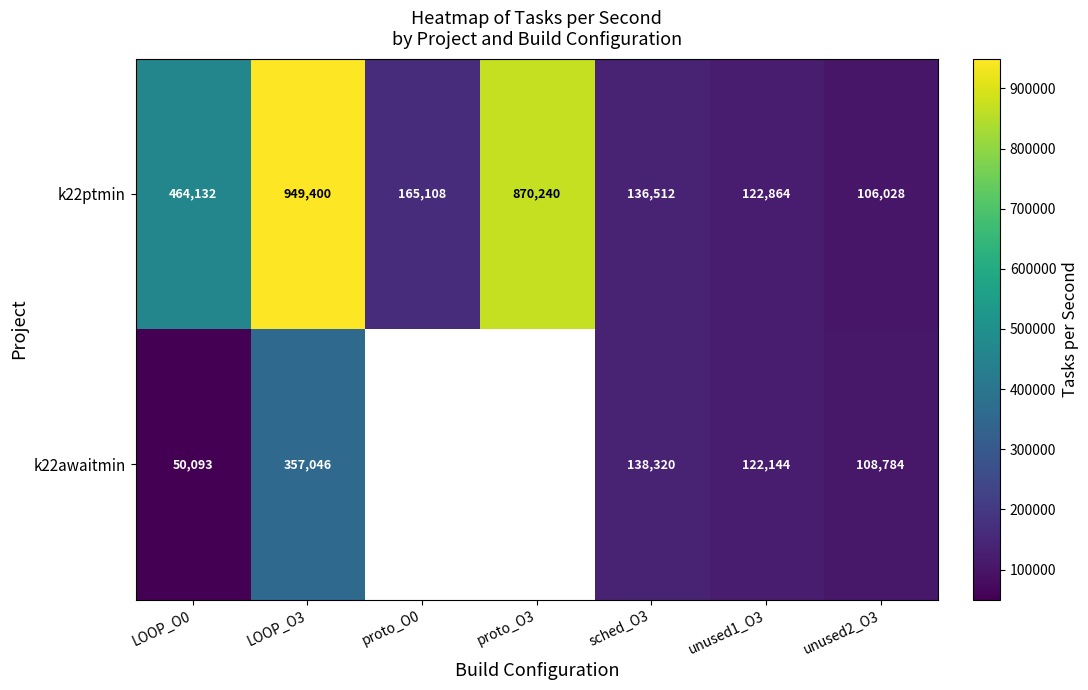

List the labels in order of k22ptmin value, largest first.

LOOP_O3, proto_O3, LOOP_O0, proto_O0, sched_O3, unused1_O3, unused2_O3